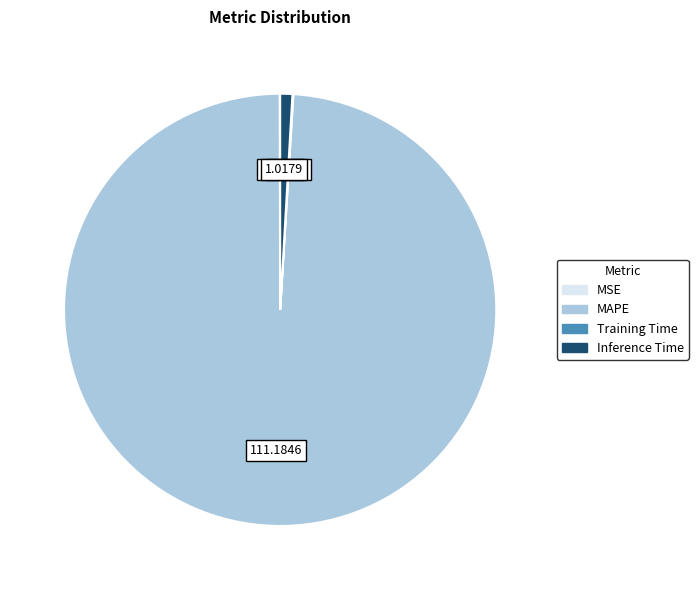

Approximately how many times larger is the value at MAPE compared to Inference Time?

109.2